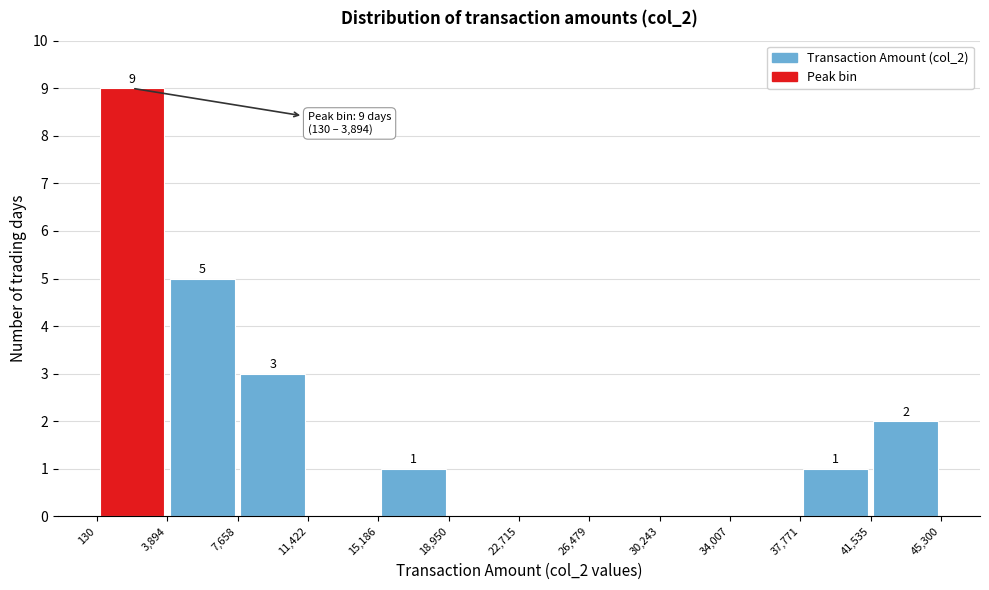

Over which range of the x-axis is the bar tallest?

130 to 3,894